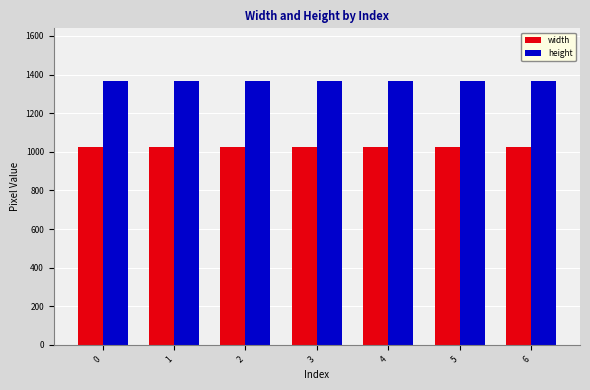

Is it true that height equals 680 at 3?

False